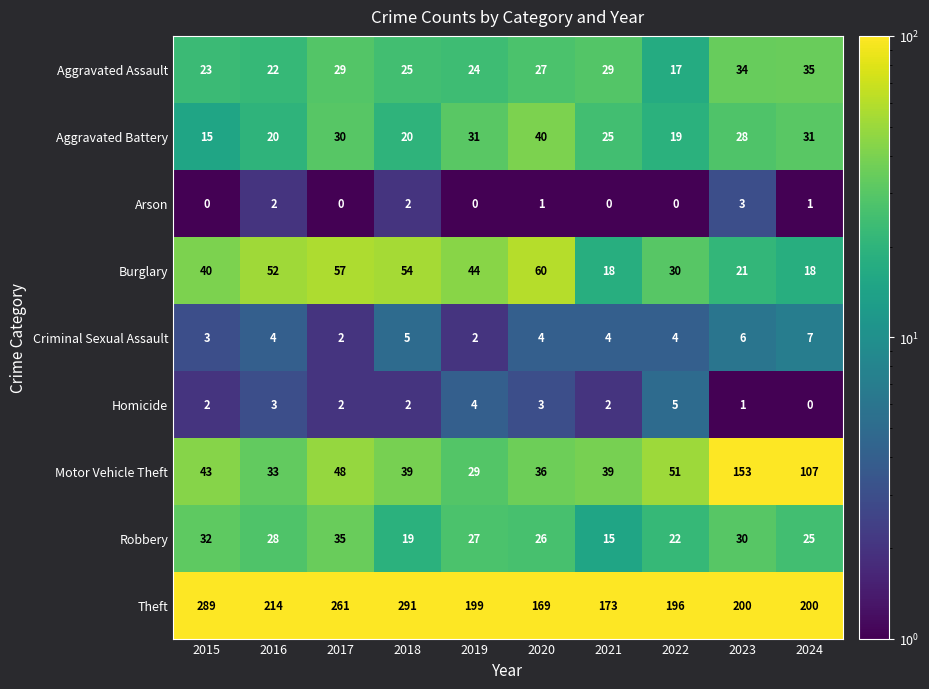

Is it true that Homicide equals 2 at 2017?

True